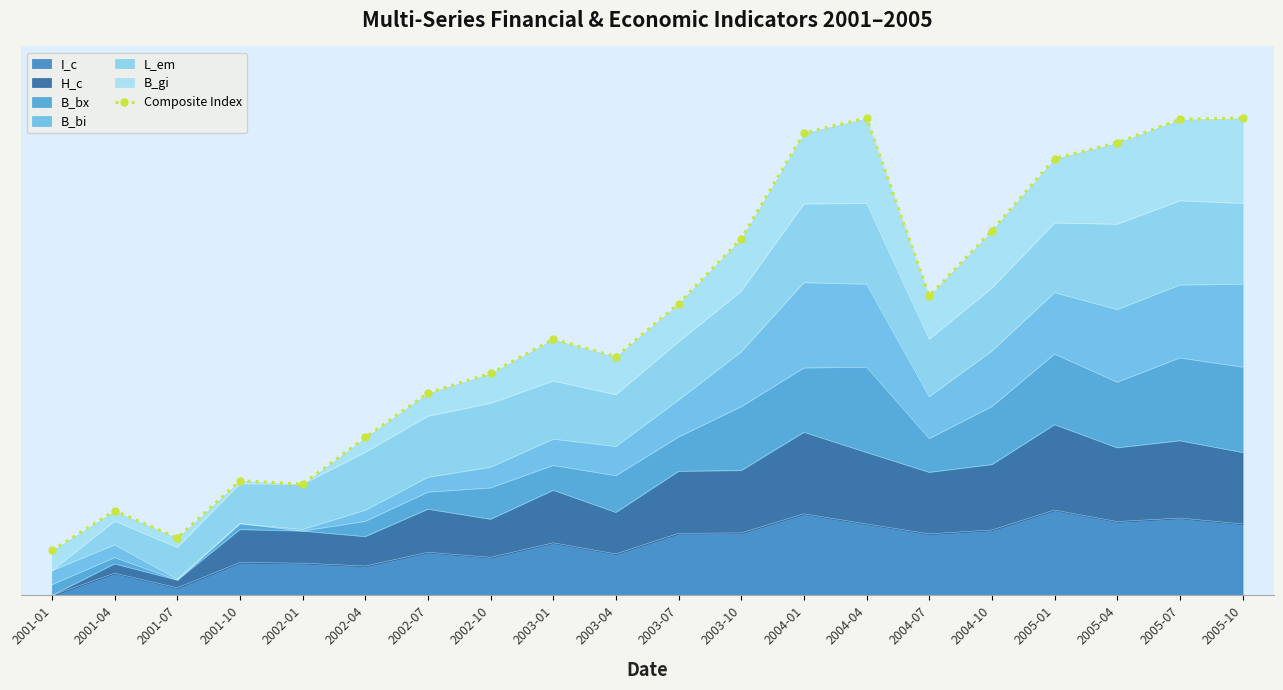

Rank the categories by value from highest to lowest.

2004-04, 2005-10, 2005-07, 2004-01, 2005-04, 2005-01, 2004-10, 2003-10, 2004-07, 2003-07, 2003-01, 2003-04, 2002-10, 2002-07, 2002-04, 2001-10, 2002-01, 2001-04, 2001-07, 2001-01